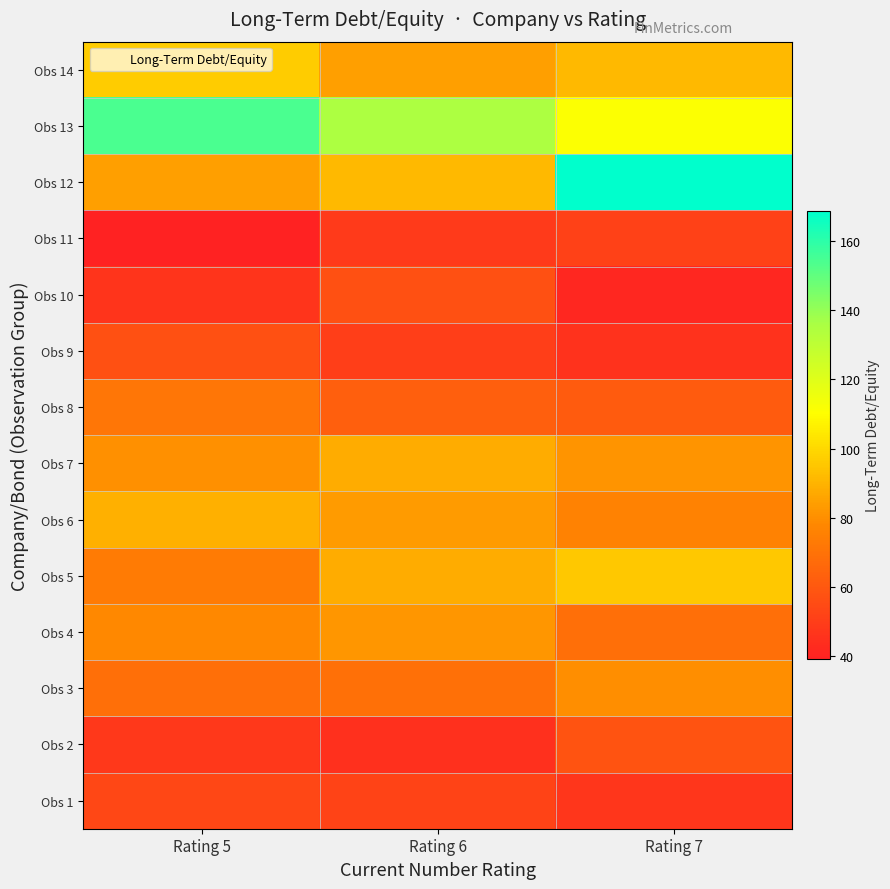

Rank the series at Rating 7 from lowest to highest value.

Obs 10, Obs 9, Obs 1, Obs 11, Obs 2, Obs 8, Obs 4, Obs 6, Obs 3, Obs 7, Obs 14, Obs 5, Obs 13, Obs 12